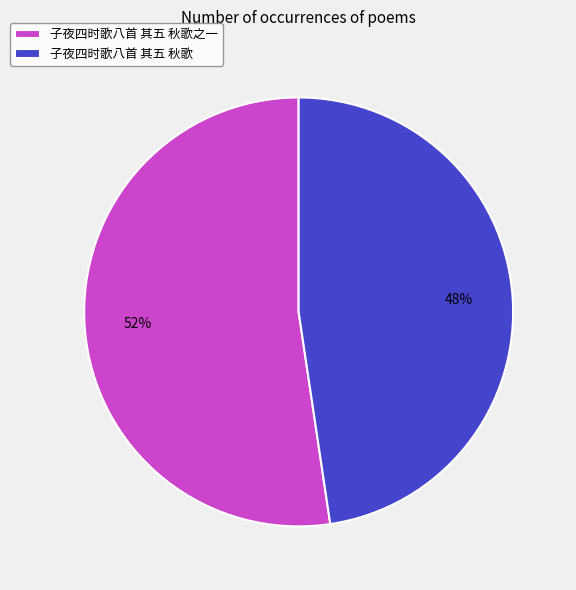

What percentage is the 子夜四时歌八首 其五 秋歌之一 slice, to the nearest percent?

52%